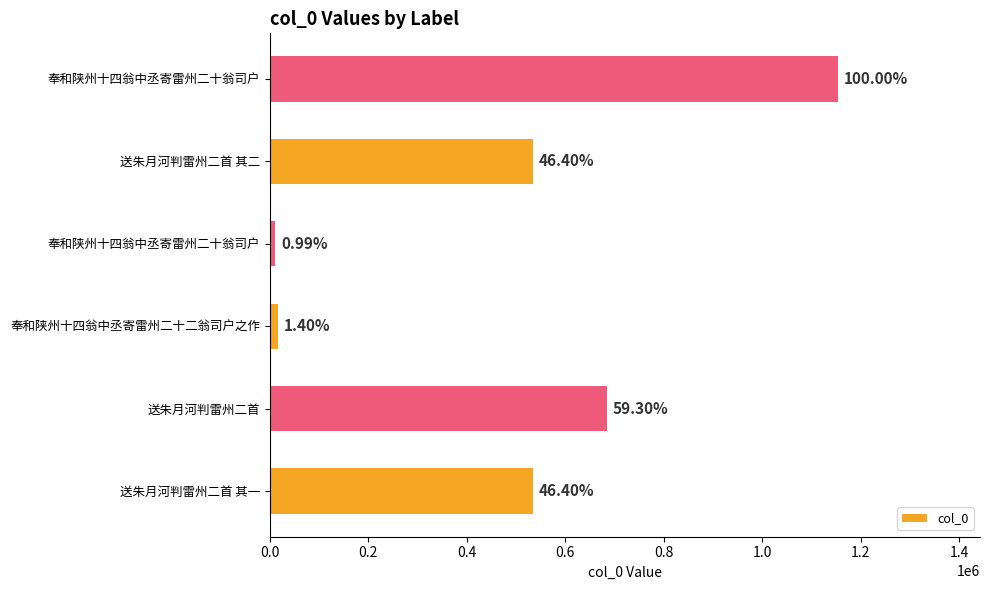

What is the smallest value displayed?

11387